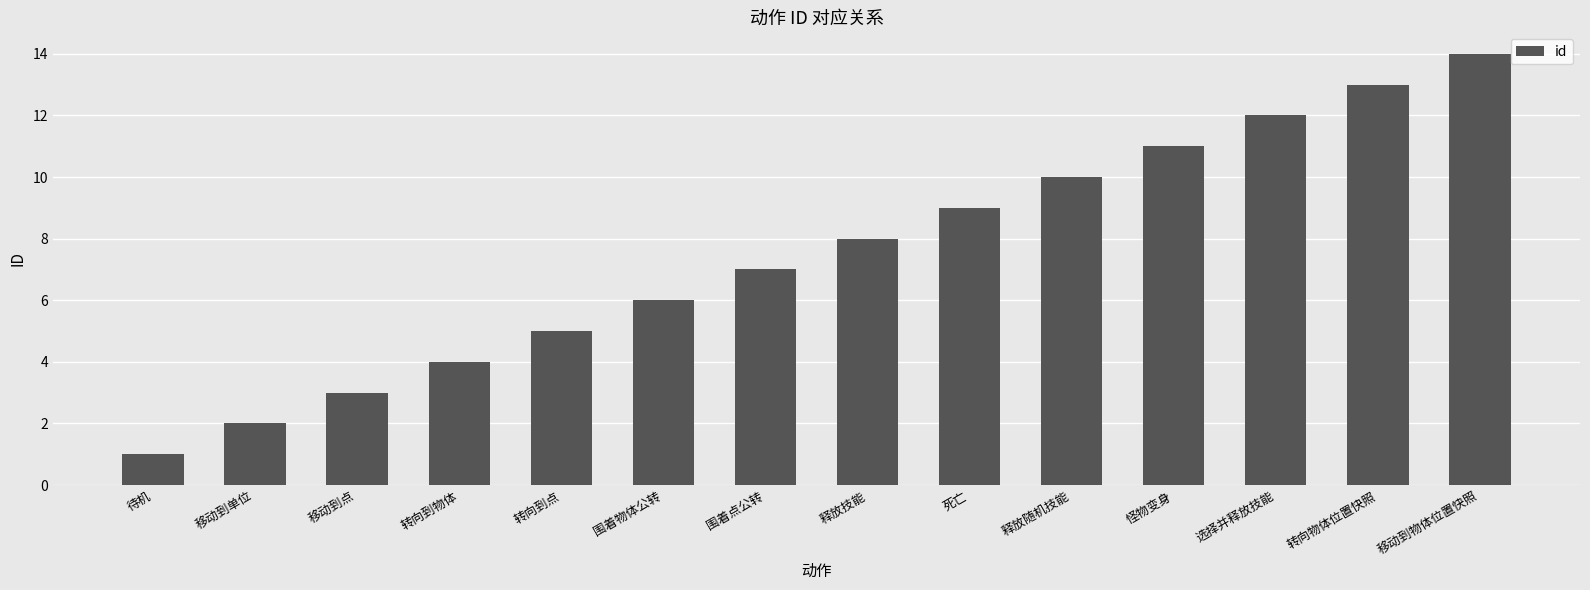

Reading left to right, transcribe all the data shown in this chart.

1	2	3	4	5	6	7	8	9	10	11	12	13	14